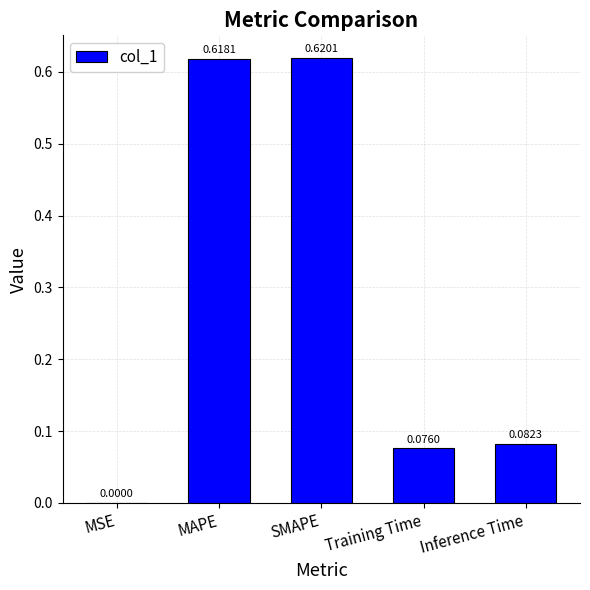

What is the change in value from MSE to Inference Time?

+0.1